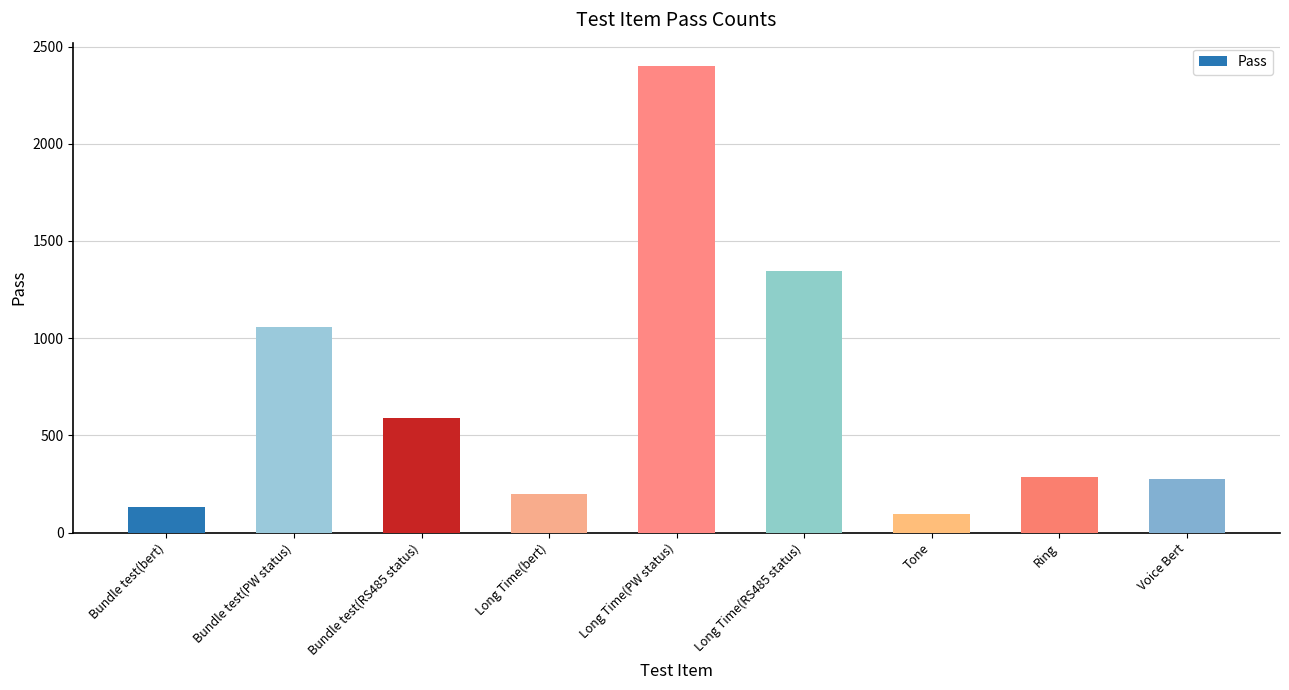

Reading left to right, what are all the values shown in this chart?

132	1056	590	200	2400	1345	97	288	277